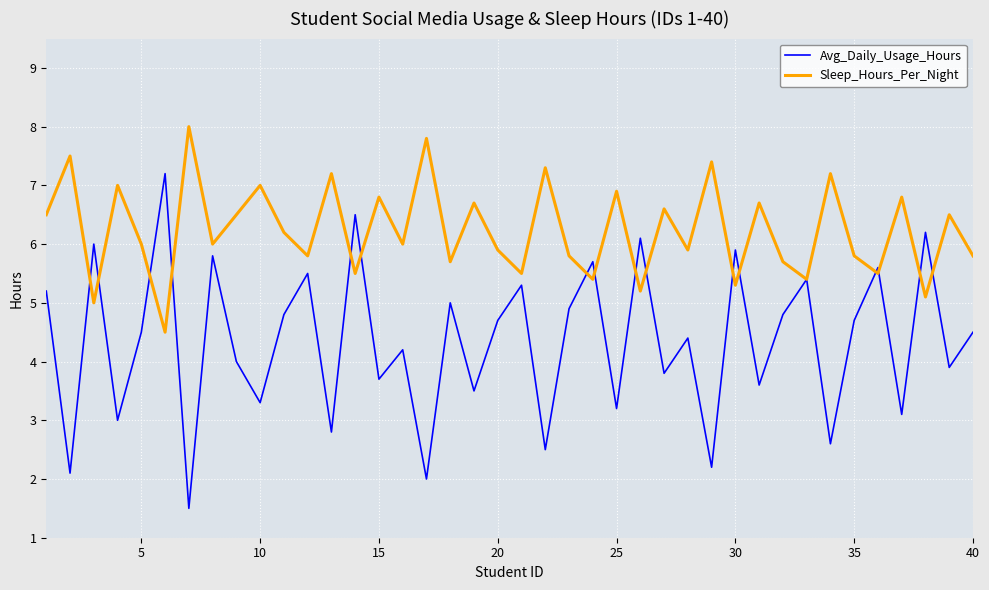

What is the greatest value displayed?

8.0